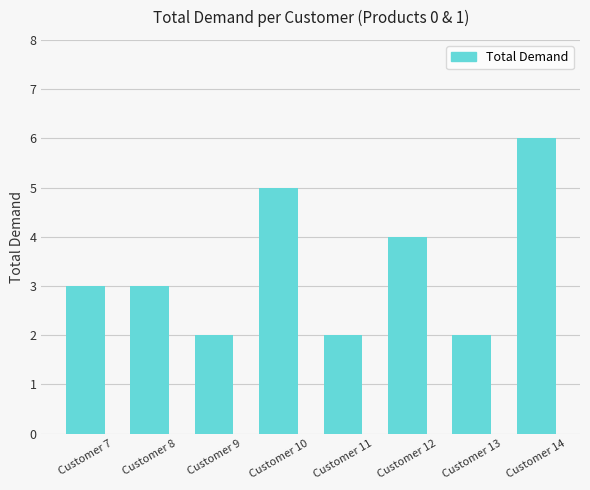

Count the number of categories in the chart.

8